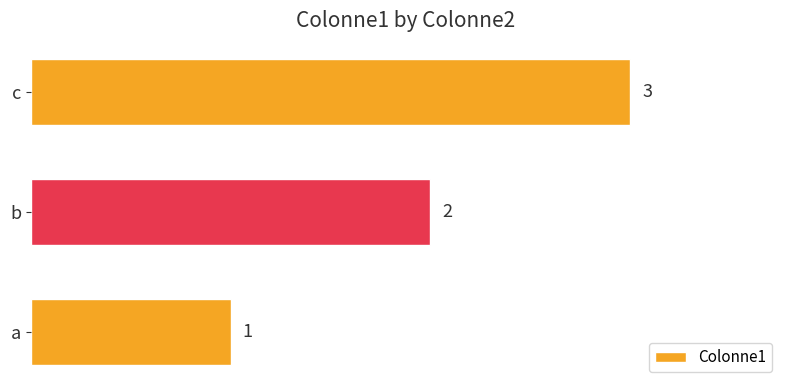

Rank the categories by value from highest to lowest.

c, b, a